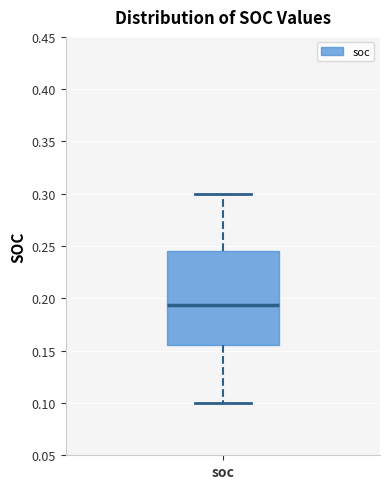

Read this box plot against the y-axis: the position of the median line, the range covered by the box, and the ends of both whiskers. The values are not printed on the chart, so give them approximately, as read against the axis.

median 0.195, box 0.155 to 0.245, whiskers 0.100 to 0.300